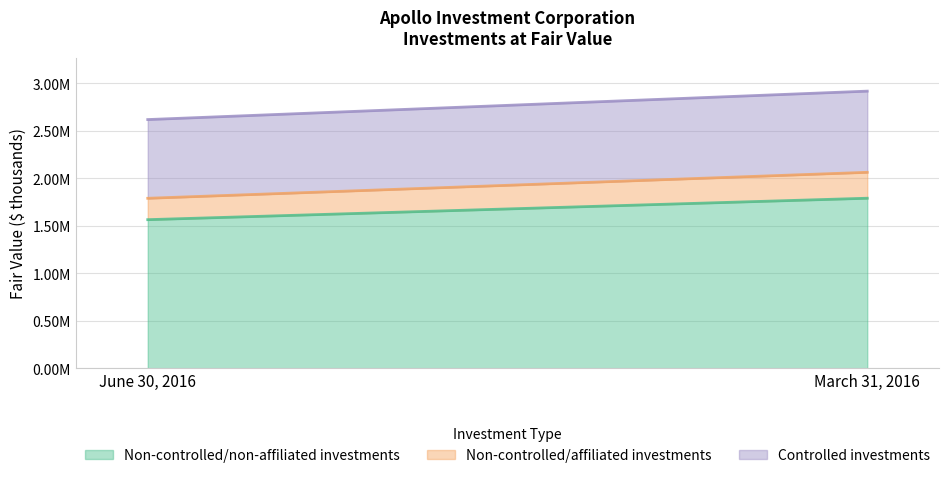

List the labels in order of Controlled investments value, smallest first.

June 30, 2016, March 31, 2016